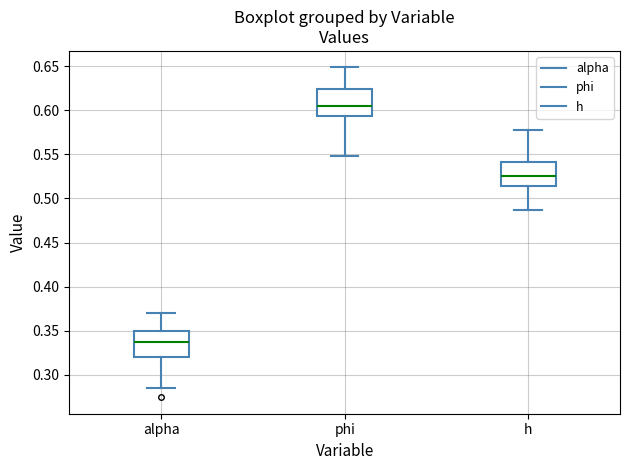

Reading left to right, transcribe this box plot: for each box, give where its median line is, the range the box spans, and where its two whiskers end, as read against the y-axis. The values are not printed on the chart, so give them approximately, as read against the axis.

alpha: median 0.335, box 0.320 to 0.350, whiskers 0.285 to 0.370
phi: median 0.605, box 0.595 to 0.625, whiskers 0.550 to 0.650
h: median 0.525, box 0.515 to 0.540, whiskers 0.485 to 0.575